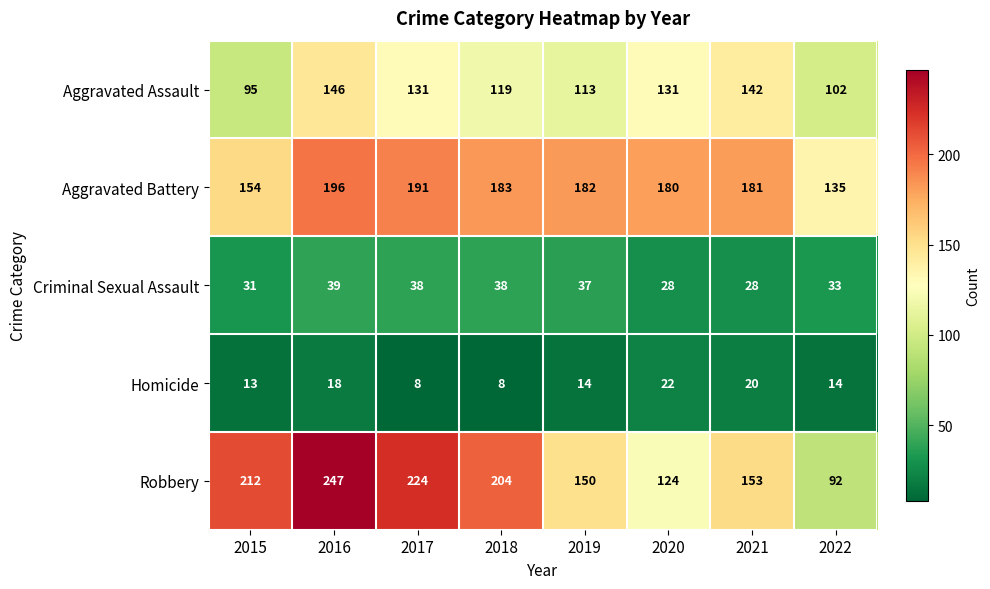

At which label is Aggravated Assault closest to 120?

2018